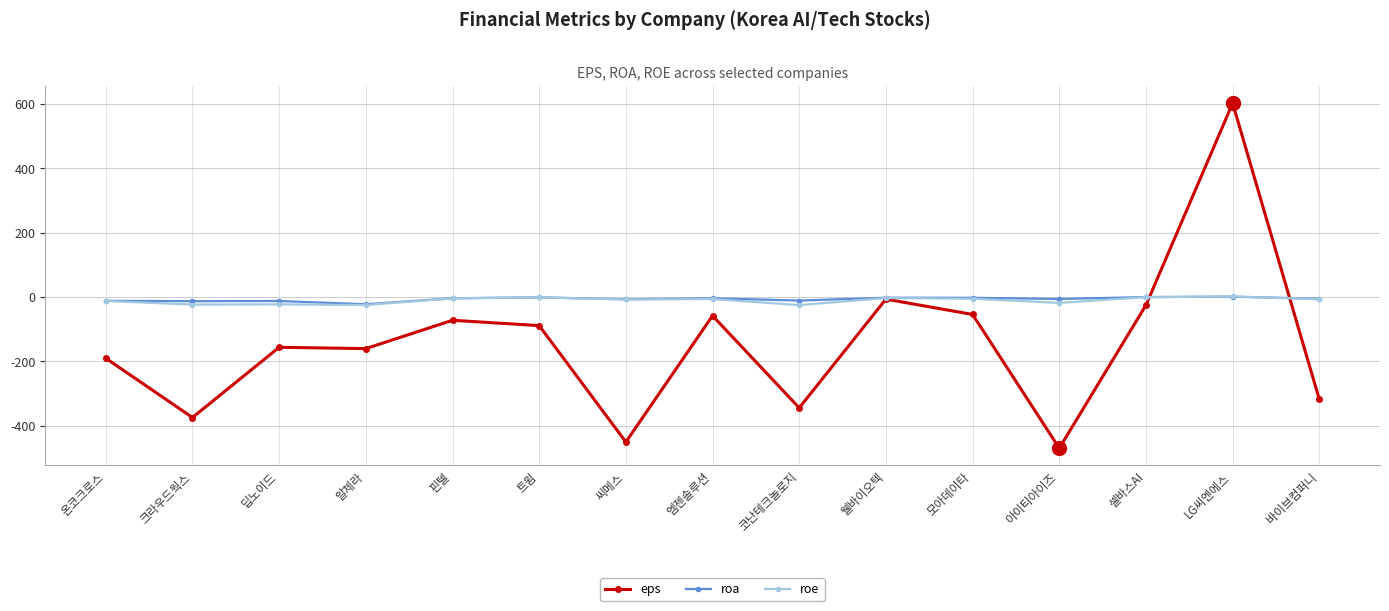

What position from the left is 아이티아이즈?

12